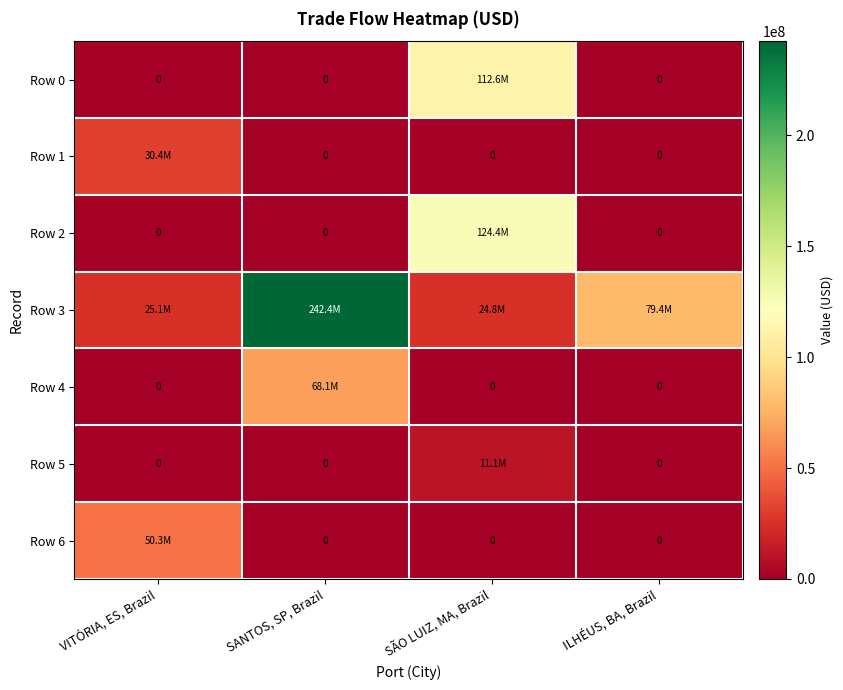

At ILHÉUS, BA, Brazil, list the series in order from largest to smallest.

Row 3, Row 0, Row 1, Row 2, Row 4, Row 5, Row 6